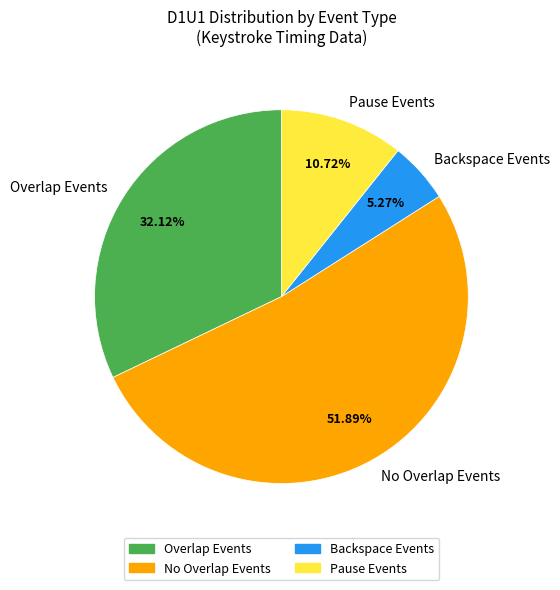

Does Backspace Events account for over 50% of the chart?

No